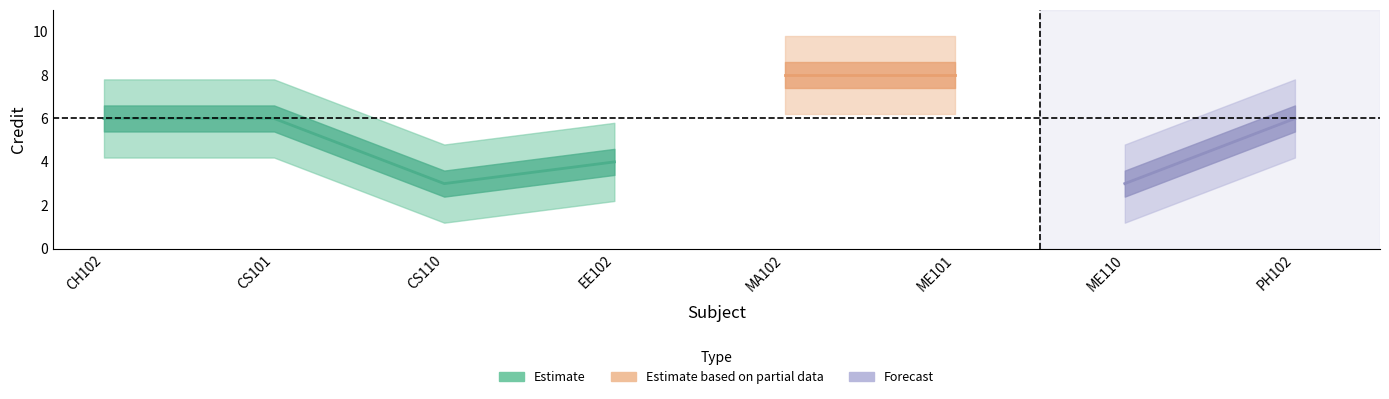

Reading left to right, extract all data points from this chart.

6	6	3	4	8	8	3	6